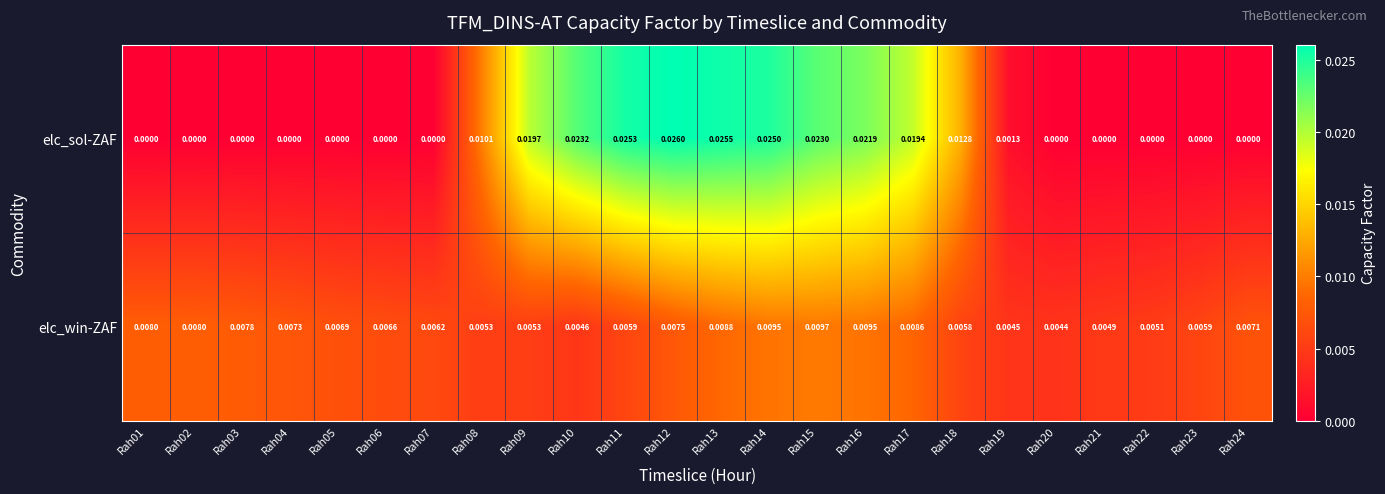

Rank the series at Rah10 from highest to lowest value.

elc_sol-ZAF, elc_win-ZAF